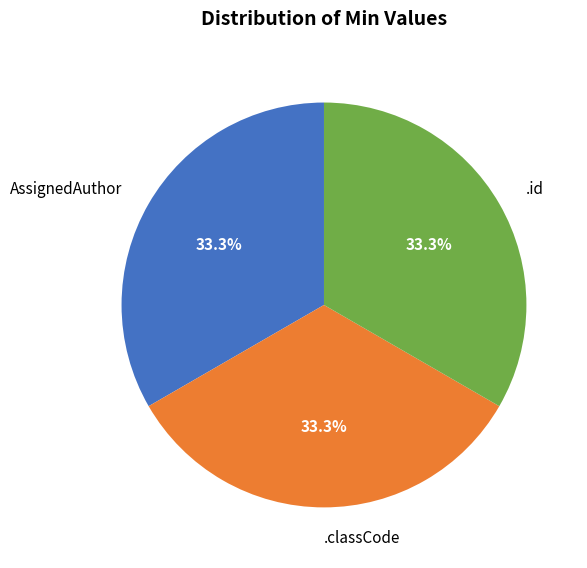

Is there a majority slice in this chart?

No